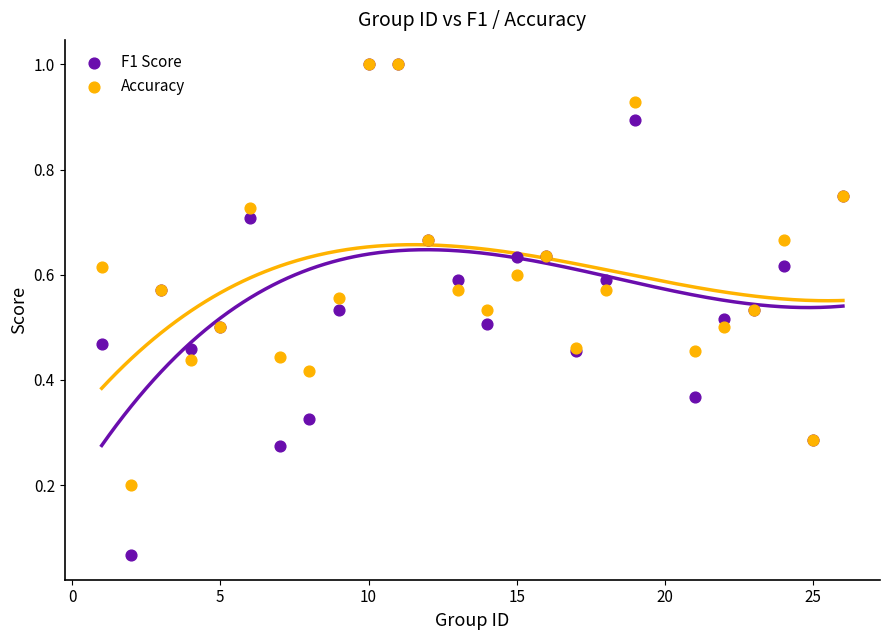

Which series has the largest Y range (max minus min)?

F1 Score